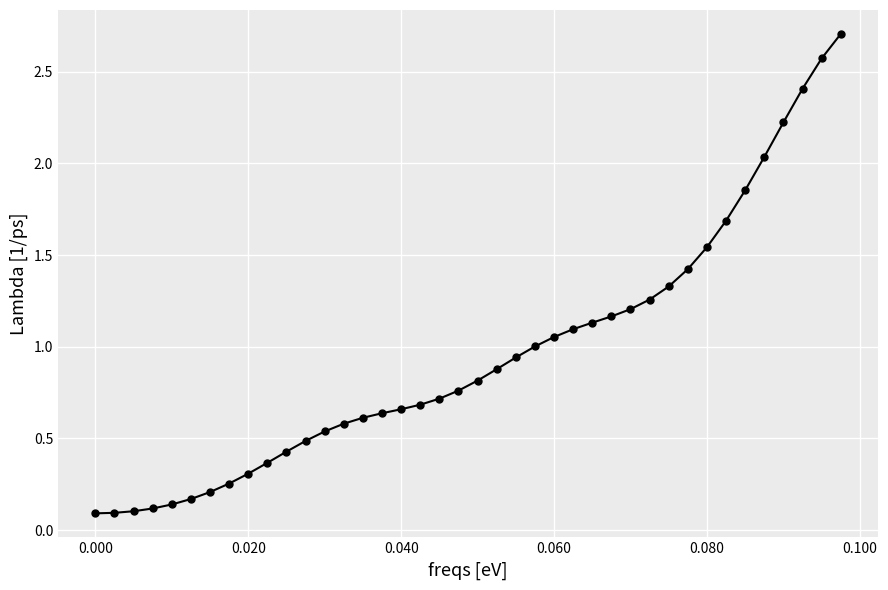

What is the greatest value displayed?

2.7